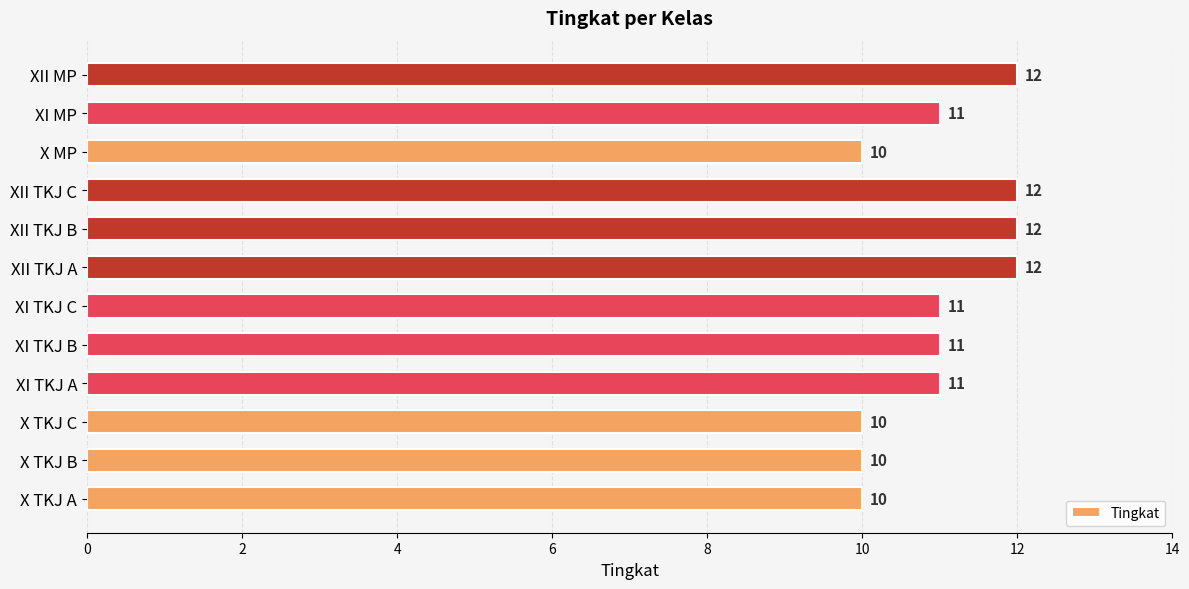

The chart shows a value of 6 at X TKJ B. True or false?

False